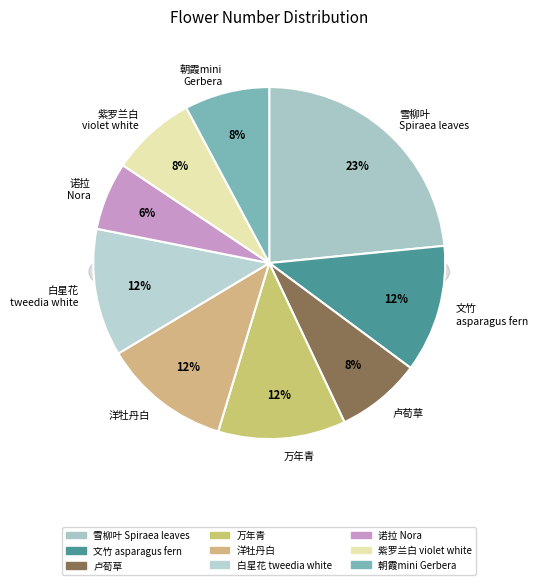

To the nearest percent, what is the combined percentage of 诺拉
Nora and 雪柳叶
Spiraea leaves?

30%